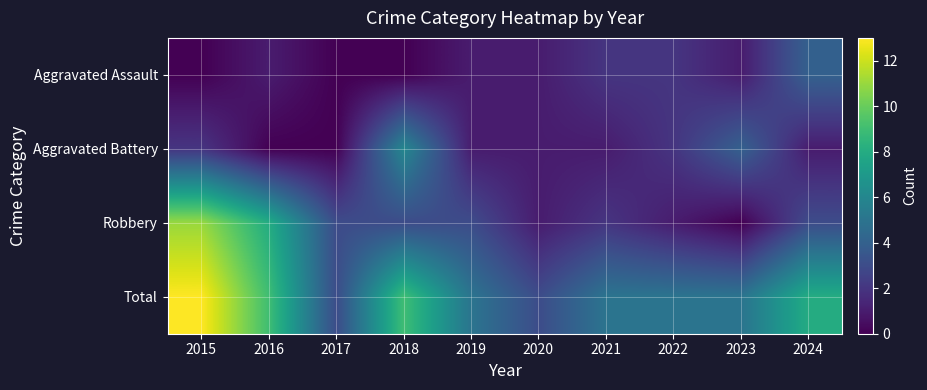

At which category is the sum across all series the highest?

2015